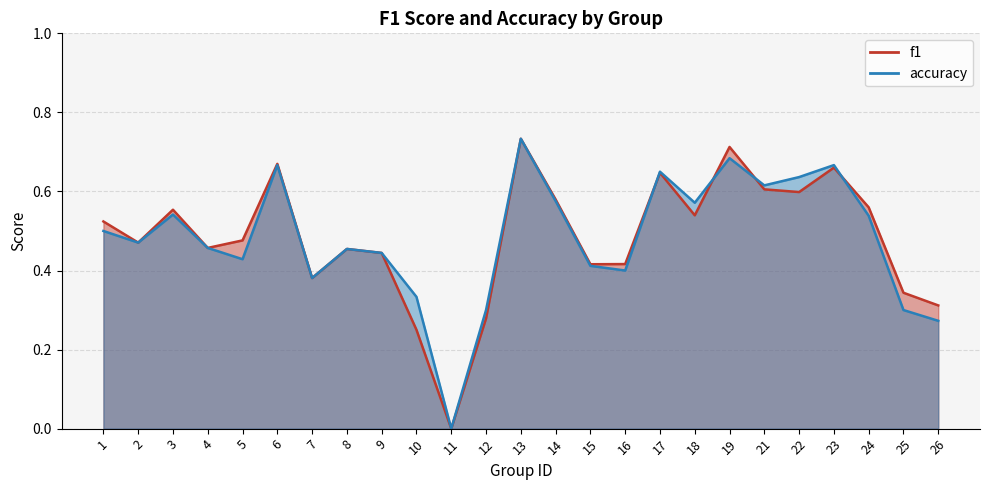

True or false: f1 has a value of 1.0 at 17.

False